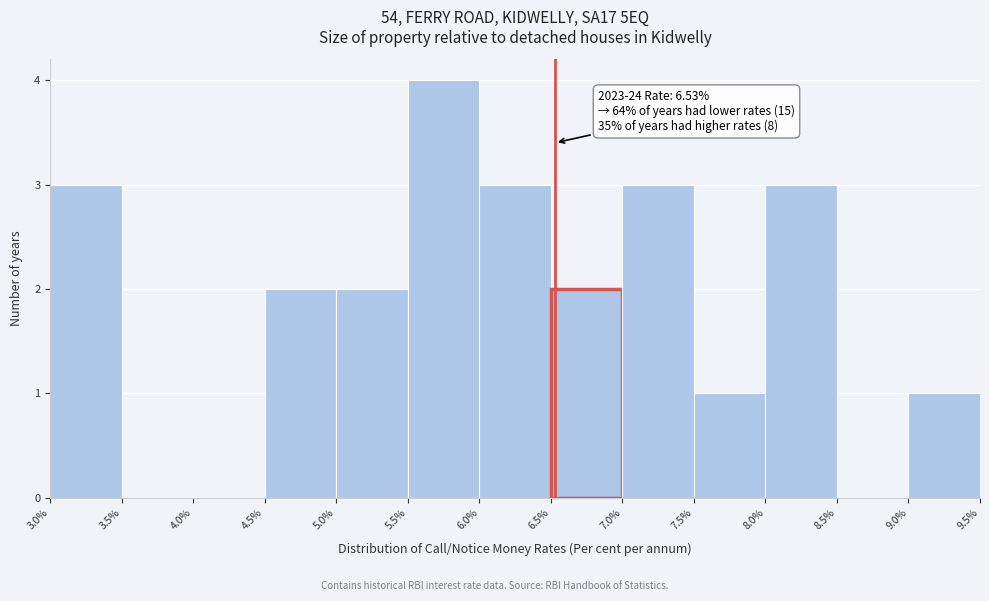

Which range on the x-axis has the tallest bar?

5.5% to 6.0%